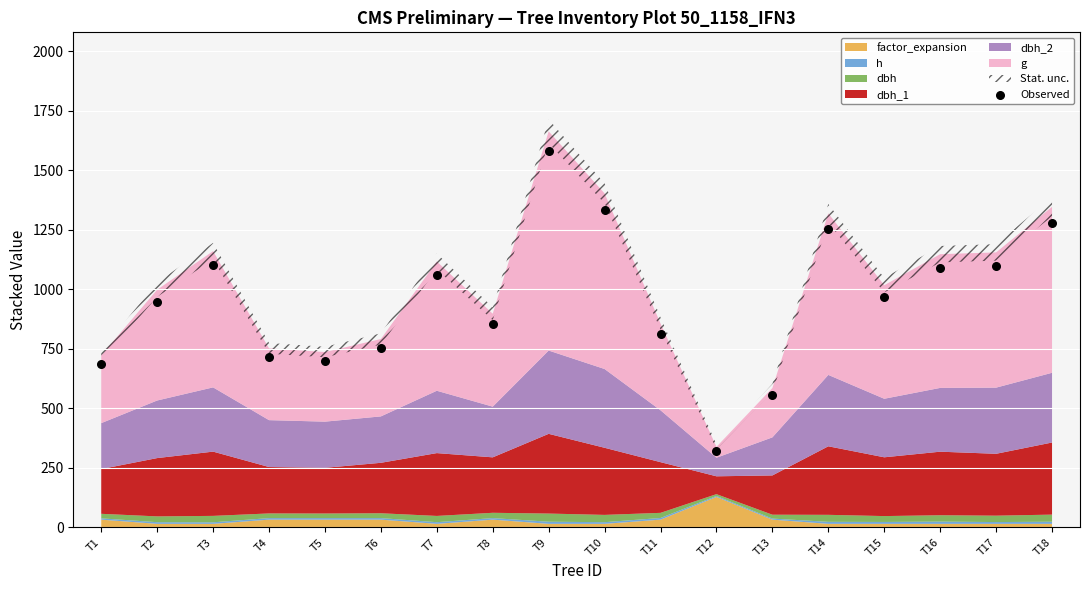

What is the range of Y values (max minus min)?

1259.5